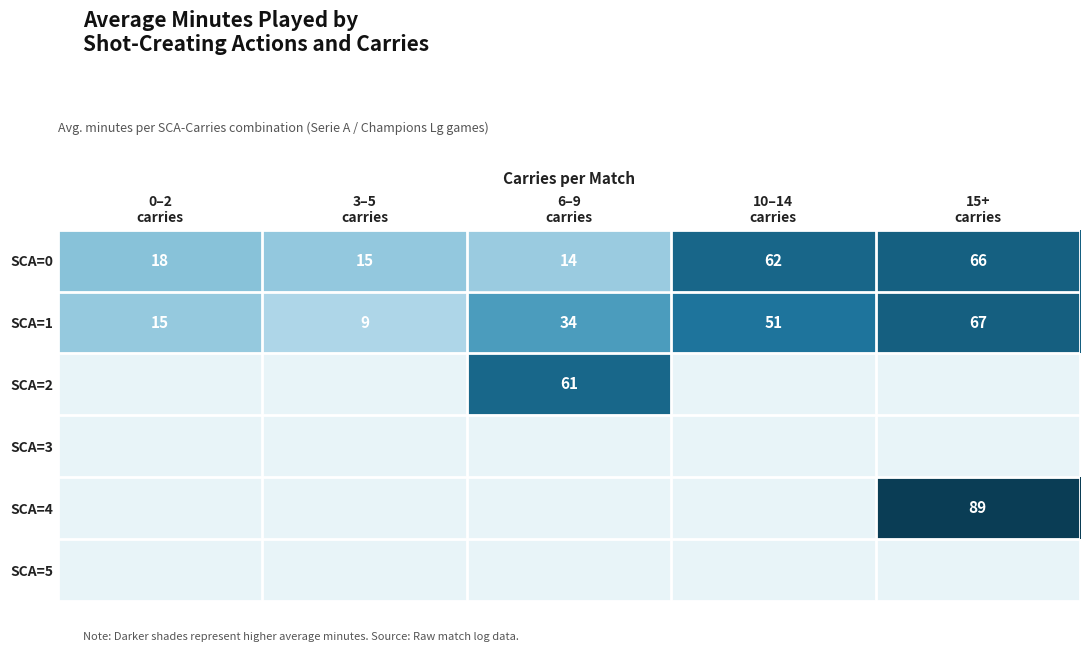

Which series changed the most between 0–2 carries and 15+ carries?

SCA=1